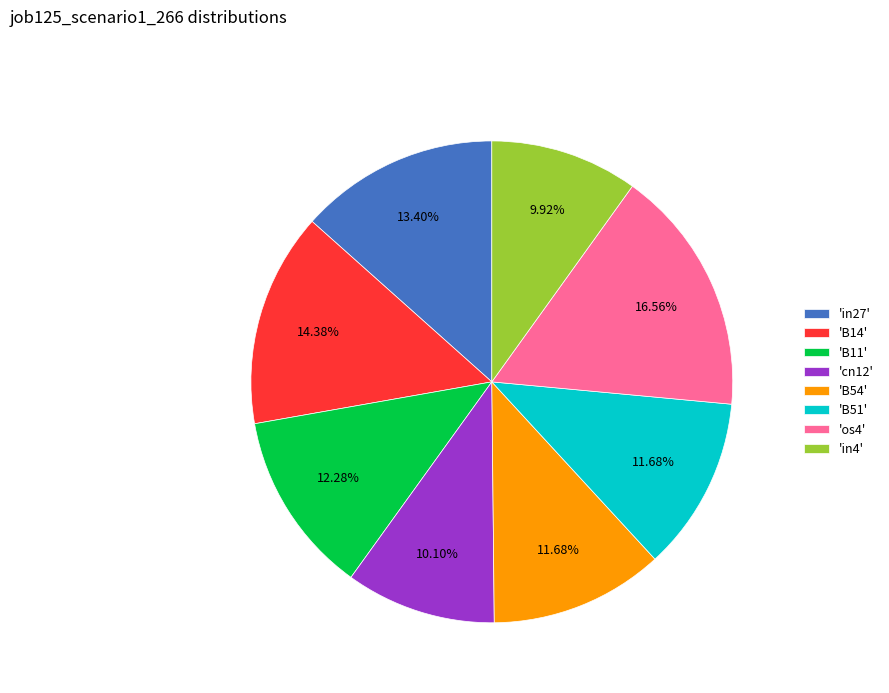

Is the sum of 'cn12' and 'B51' greater than half?

No